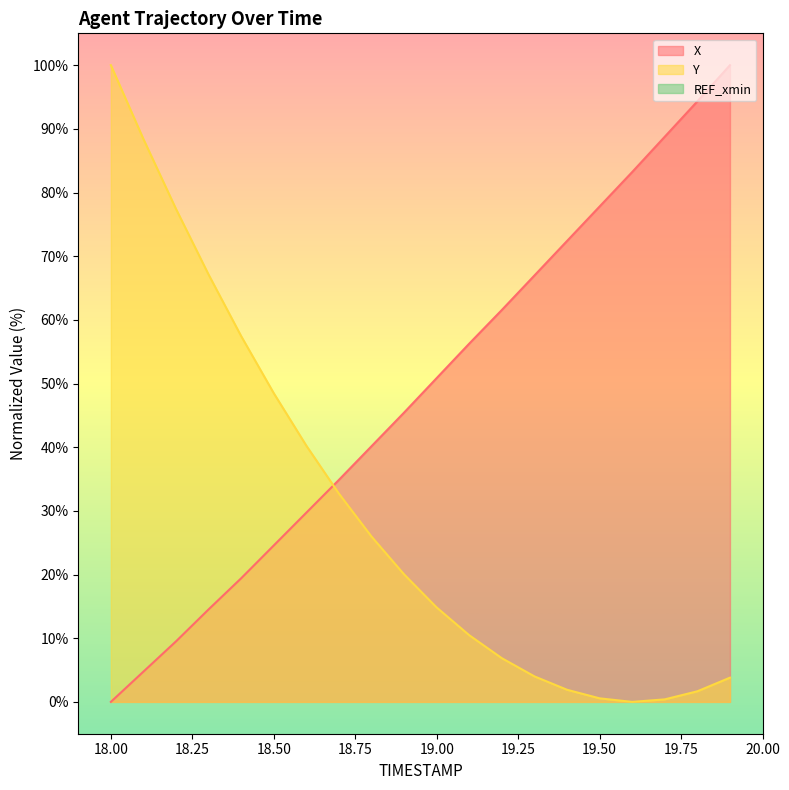

After their last crossing, which series has the higher values: X or Y?

X